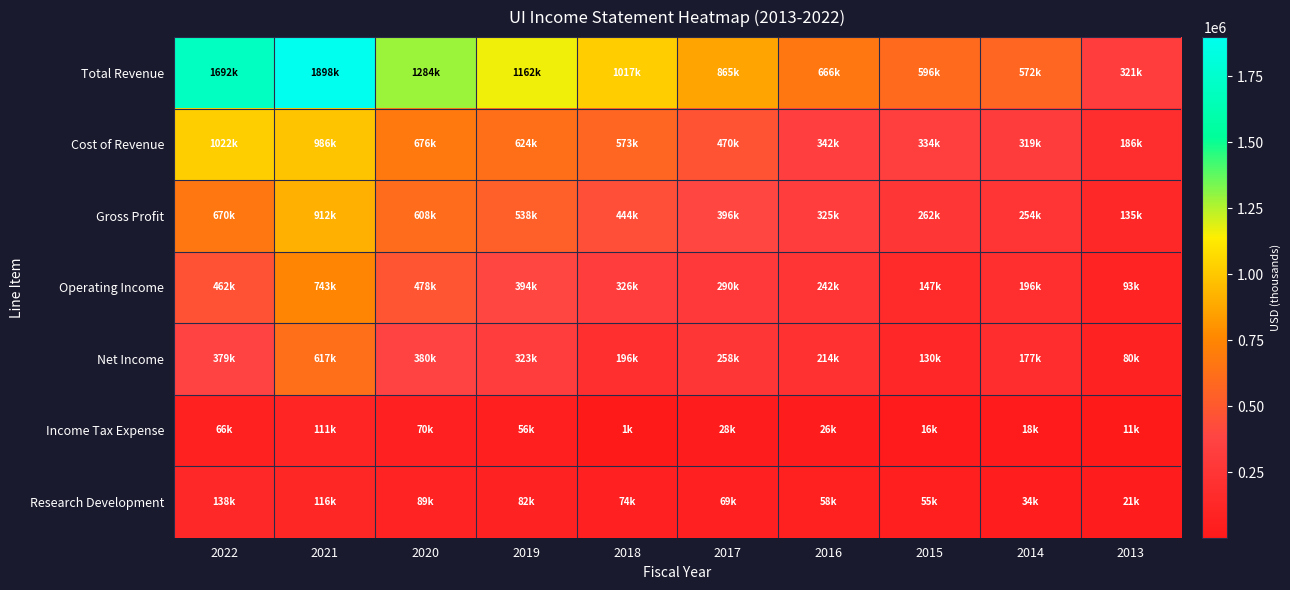

At which category is the sum across all series the highest?

2021